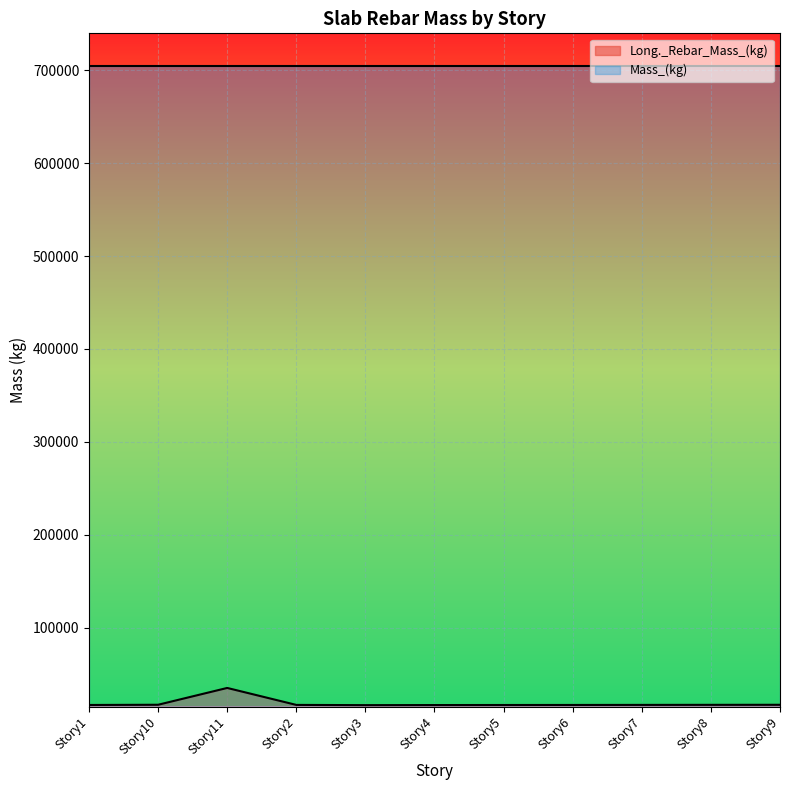

What is the change in value from Story5 to Story9?

+228.5